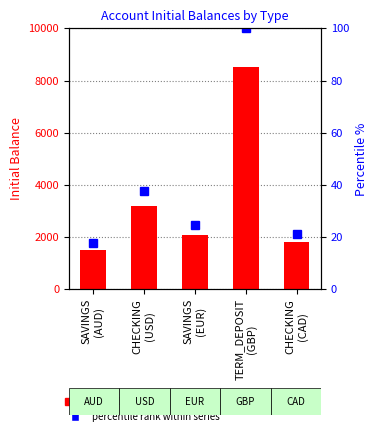

The initialBalance series shows 1500.8 at SAVINGS
(AUD). True or false?

True